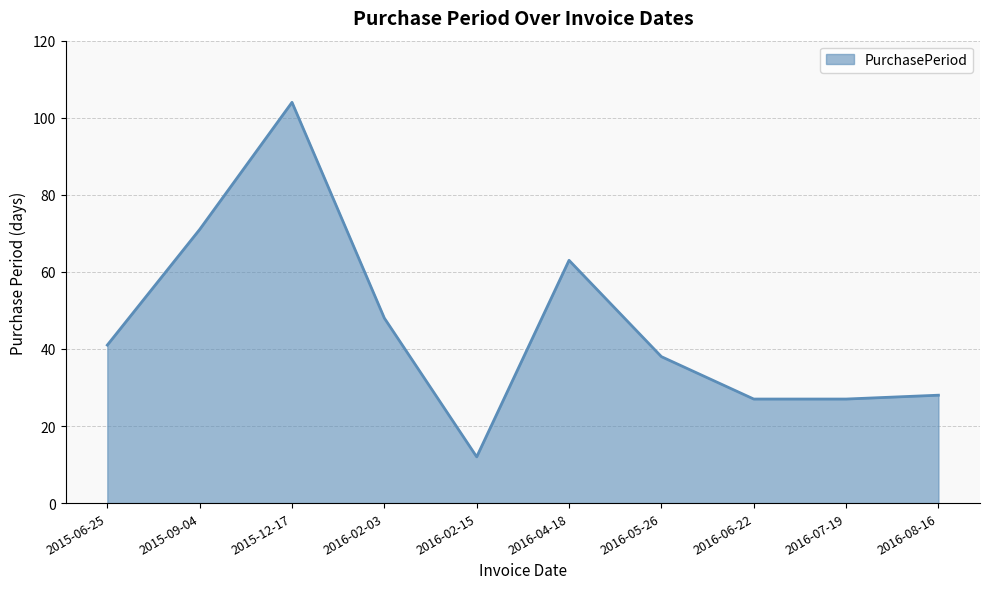

Reading left to right, extract all data points from this chart.

41	71	104	48	12	63	38	27	27	28